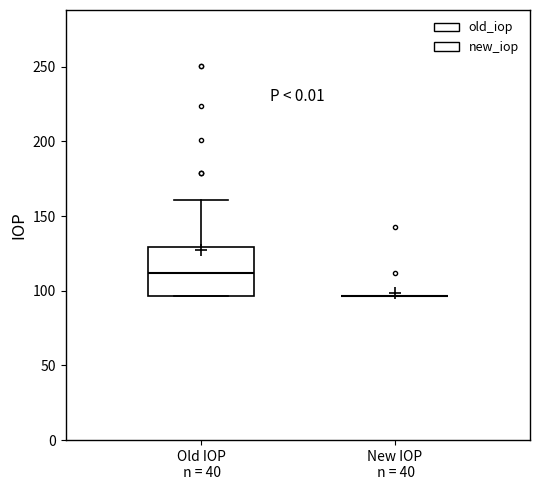

Reading left to right, transcribe this box plot: for each box, give where its median line is, the range the box spans, and where its two whiskers end, as read against the y-axis. The values are not printed on the chart, so give them approximately, as read against the axis.

Old IOP n = 40: median 110, box 95 to 130, whiskers 95 to 160
New IOP n = 40: box collapsed to a line at 95, whiskers 95 to 95